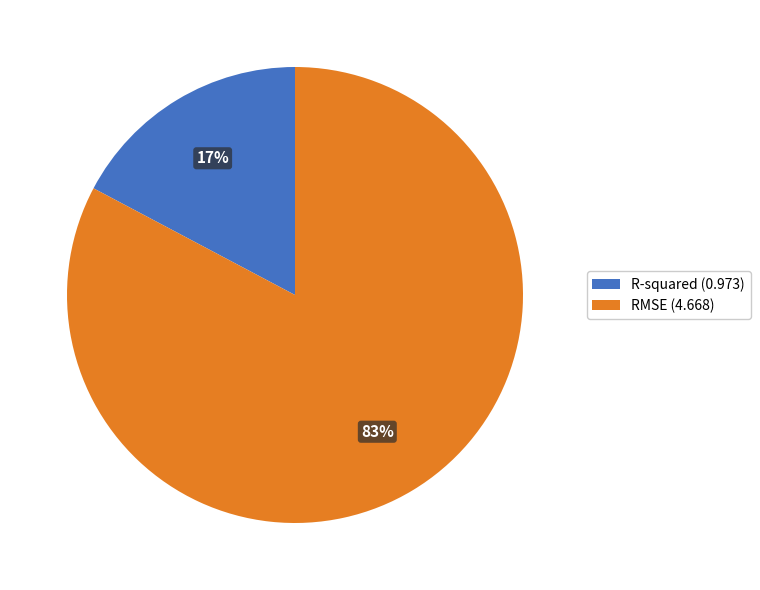

Between RMSE (4.668) and R-squared (0.973), which is larger?

RMSE (4.668)